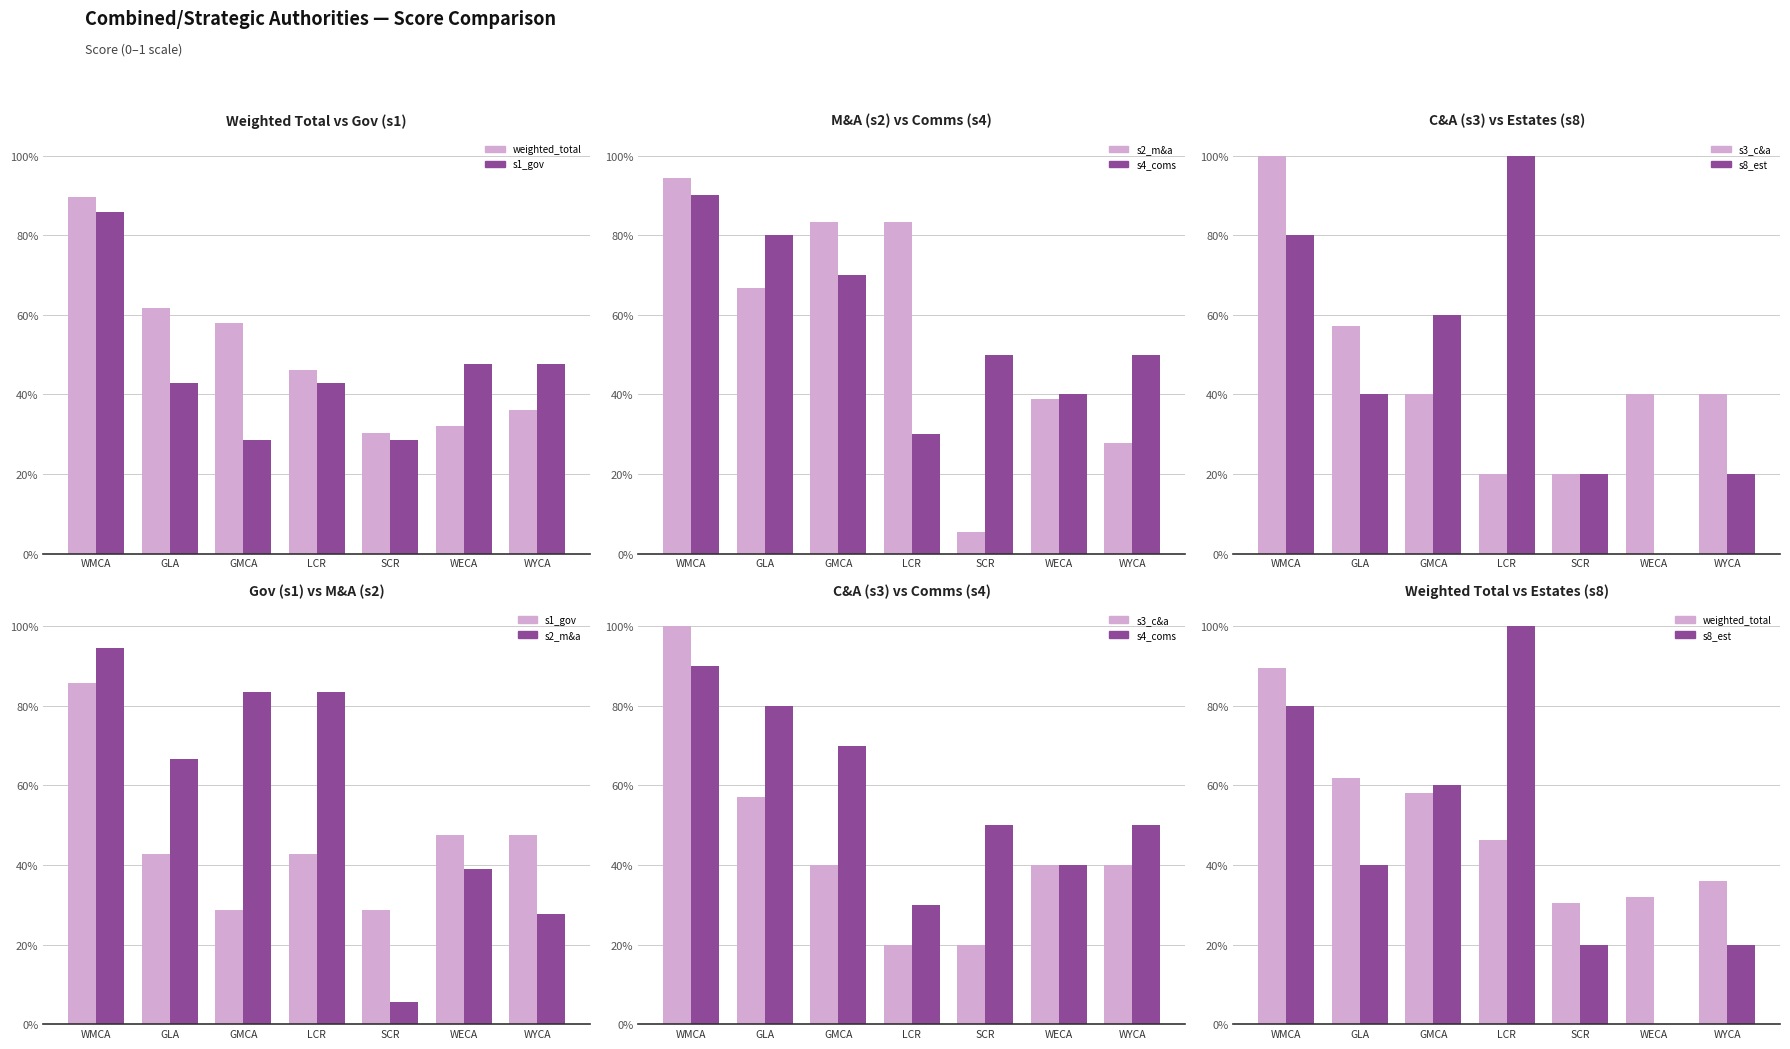

Reading left to right, extract all data points from this chart.

weighted_total: WMCA=0.9	GLA=0.6	GMCA=0.6	LCR=0.5	SCR=0.3	WECA=0.3	WYCA=0.4
s1_gov: WMCA=0.9	GLA=0.4	GMCA=0.3	LCR=0.4	SCR=0.3	WECA=0.5	WYCA=0.5
s2_m&a: WMCA=0.9	GLA=0.7	GMCA=0.8	LCR=0.8	SCR=0.1	WECA=0.4	WYCA=0.3
s4_coms: WMCA=0.9	GLA=0.8	GMCA=0.7	LCR=0.3	SCR=0.5	WECA=0.4	WYCA=0.5
s3_c&a: WMCA=1.0	GLA=0.6	GMCA=0.4	LCR=0.2	SCR=0.2	WECA=0.4	WYCA=0.4
s8_est: WMCA=0.8	GLA=0.4	GMCA=0.6	LCR=1.0	SCR=0.2	WECA=0.0	WYCA=0.2